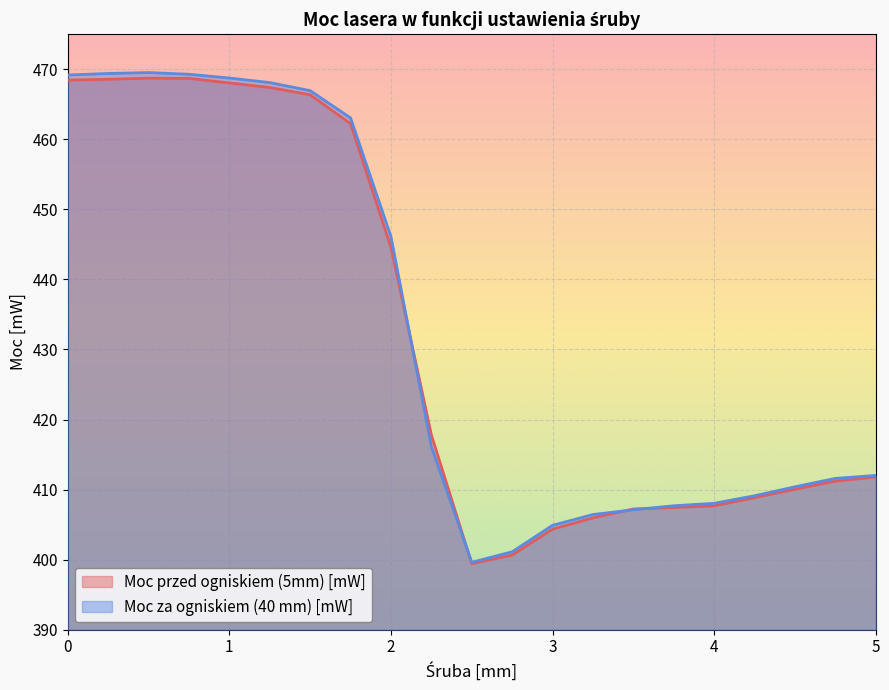

Between 3 and 4, which series saw the biggest shift?

Moc przed ogniskiem (5mm) [mW]